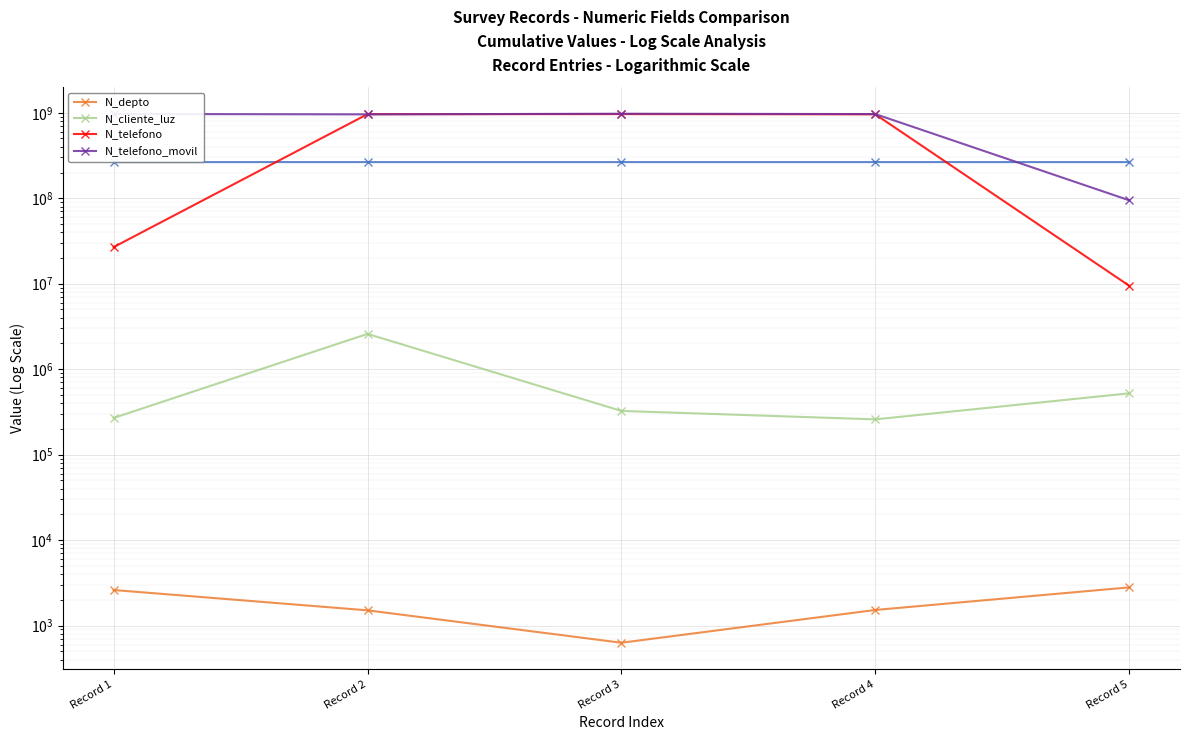

Reading left to right, extract all data points from this chart.

N_depto: 2608	1508	630	1523	2800
N_cliente_luz: 268734	2586314	324732	258663	521566
N_telefono: 26782635	963258714	964782014	958714336	9456798
N_telefono_movil: 967500475	957412235	974523233	965423133	94564654